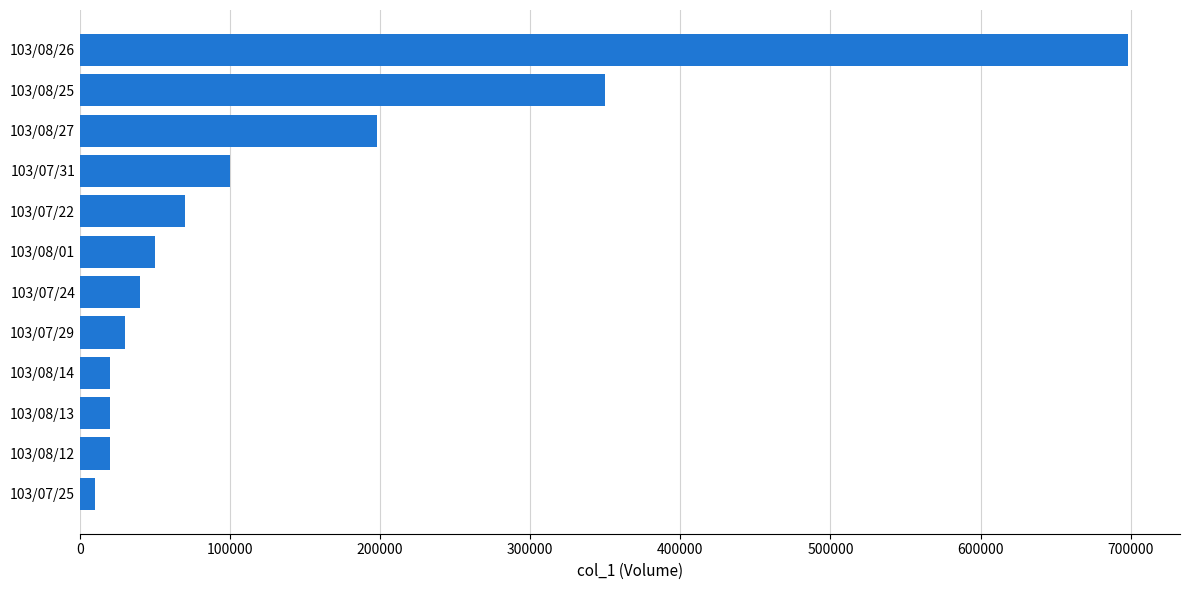

What is the sum of all values?

1606000